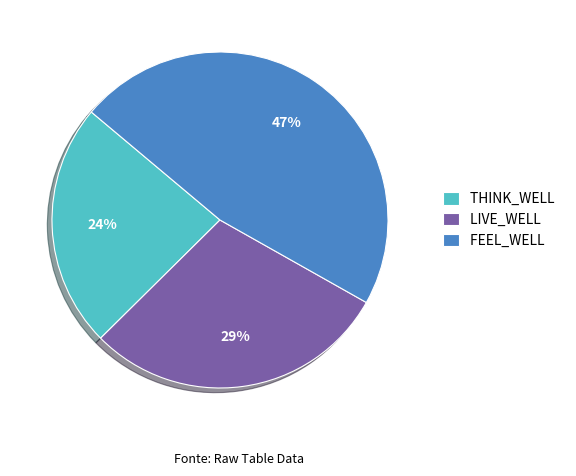

Does THINK_WELL account for over 50% of the chart?

No